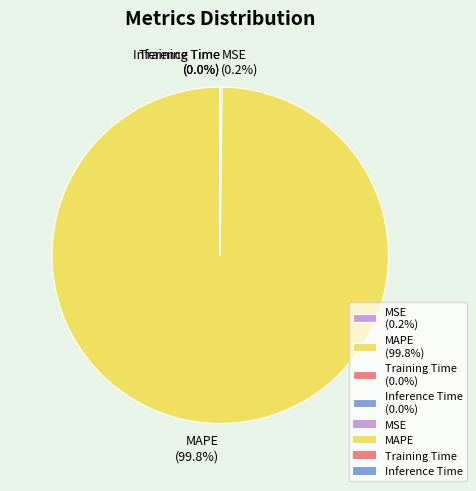

Is there a majority slice in this chart?

Yes